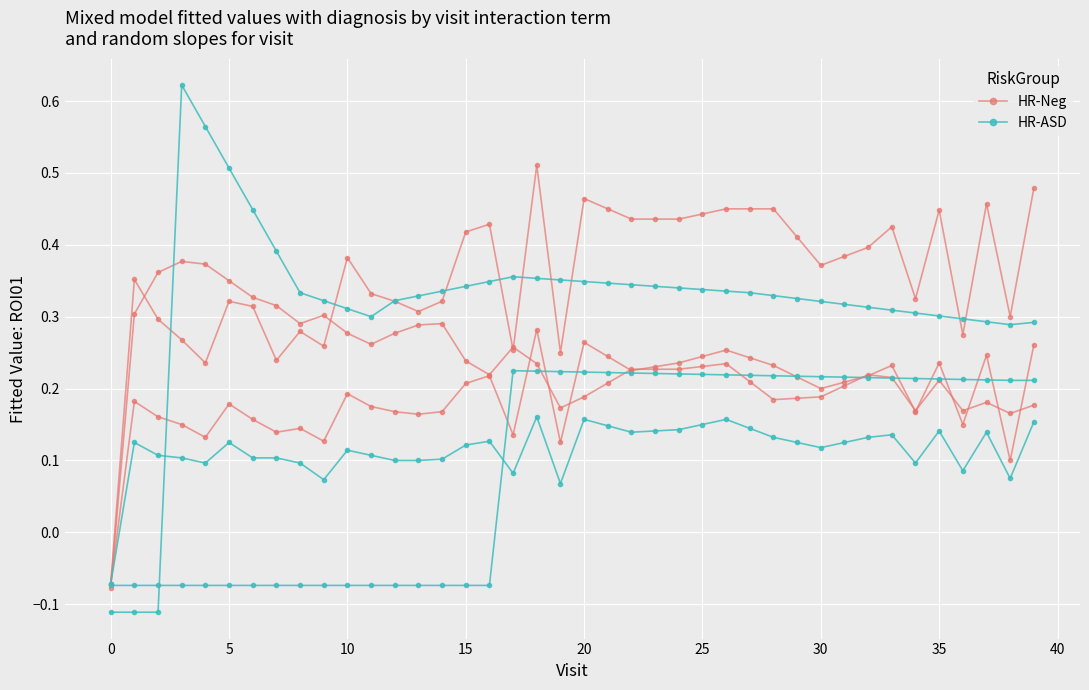

How many data points does each series have?

40